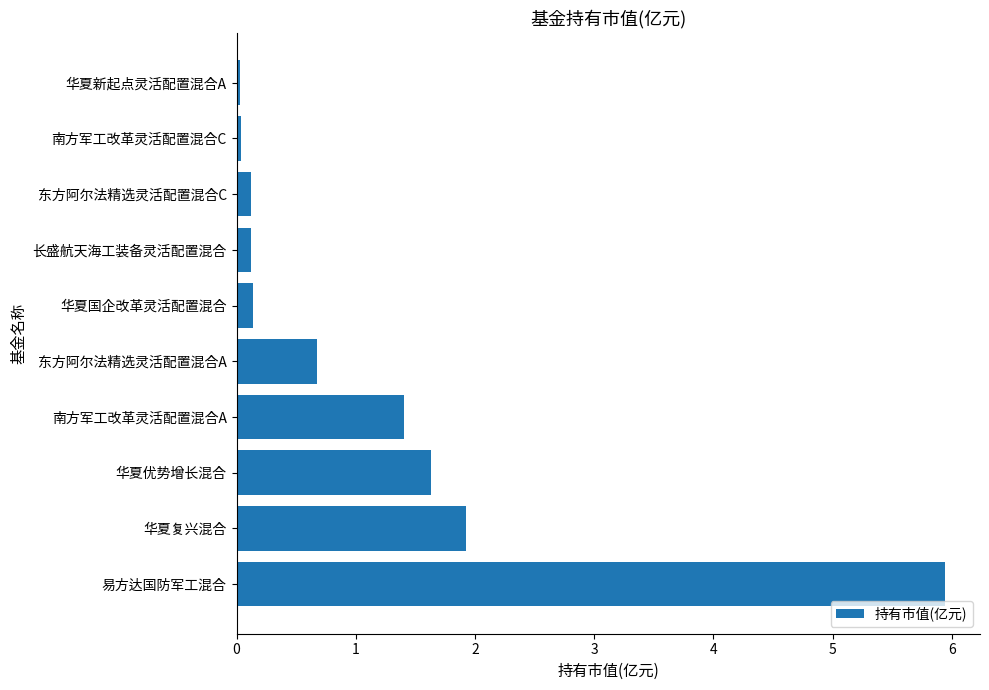

Where is the data nearest to the value 2?

华夏复兴混合